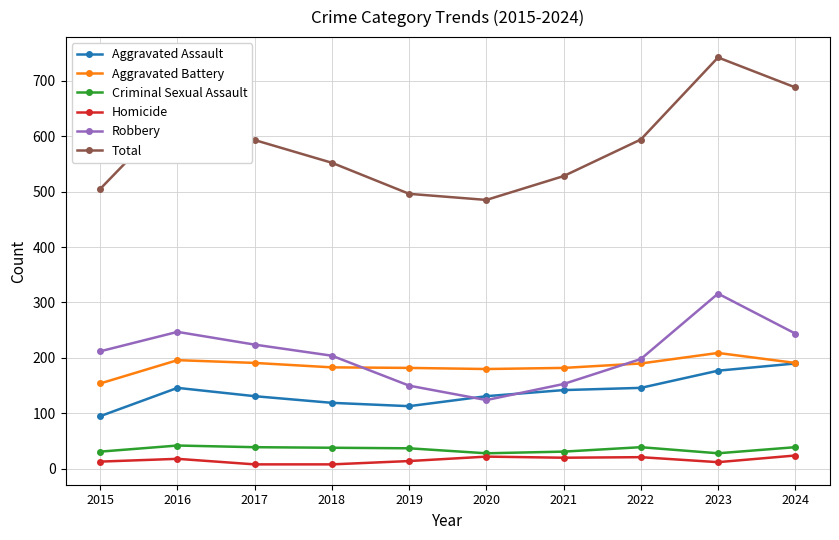

Which series has the widest spread of values?

Total